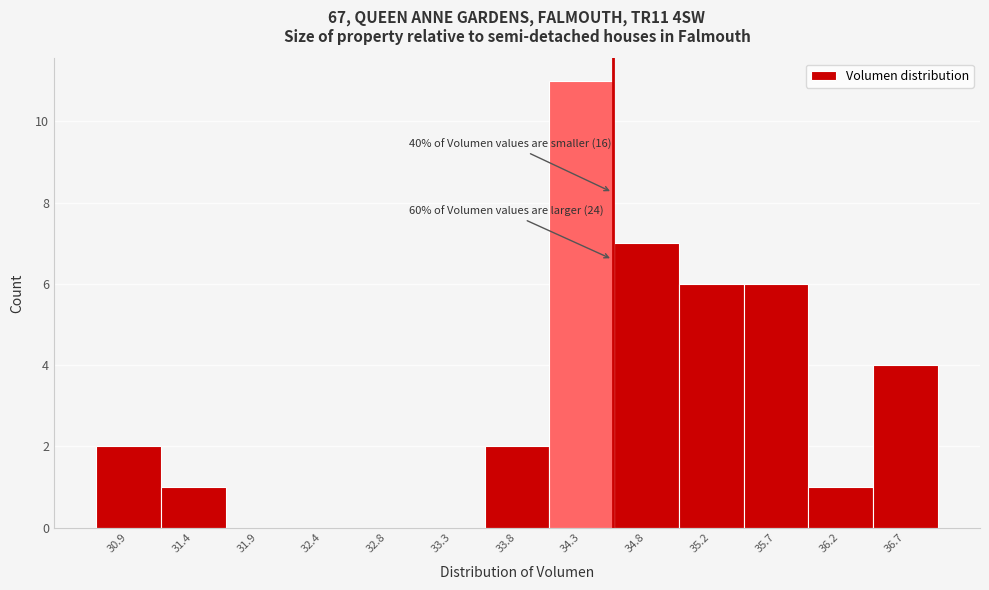

Which range on the x-axis has the tallest bar?

34.05 to 34.50